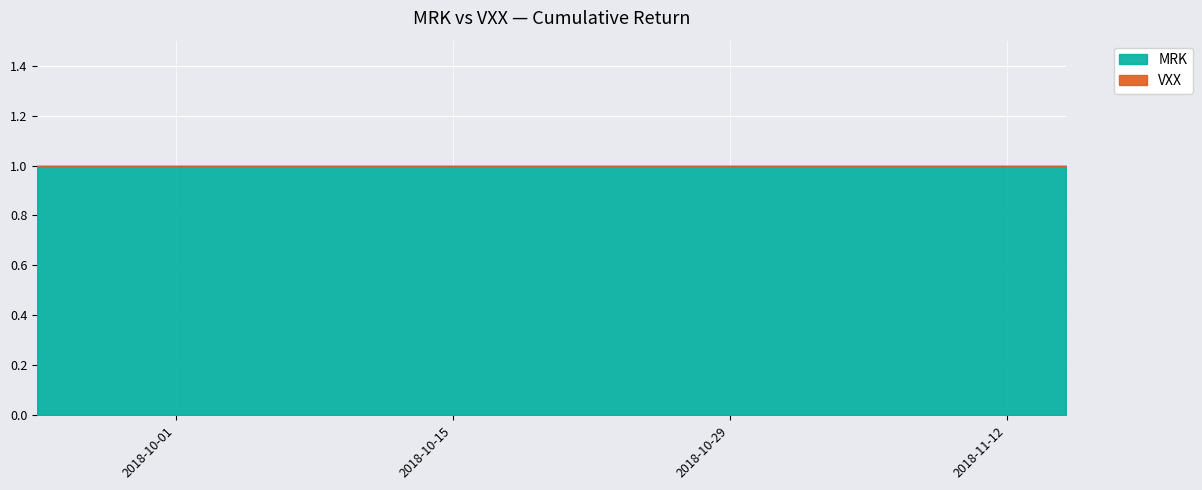

What is the sum of the MRK values at 2018-10-18 and 2018-11-14?

2